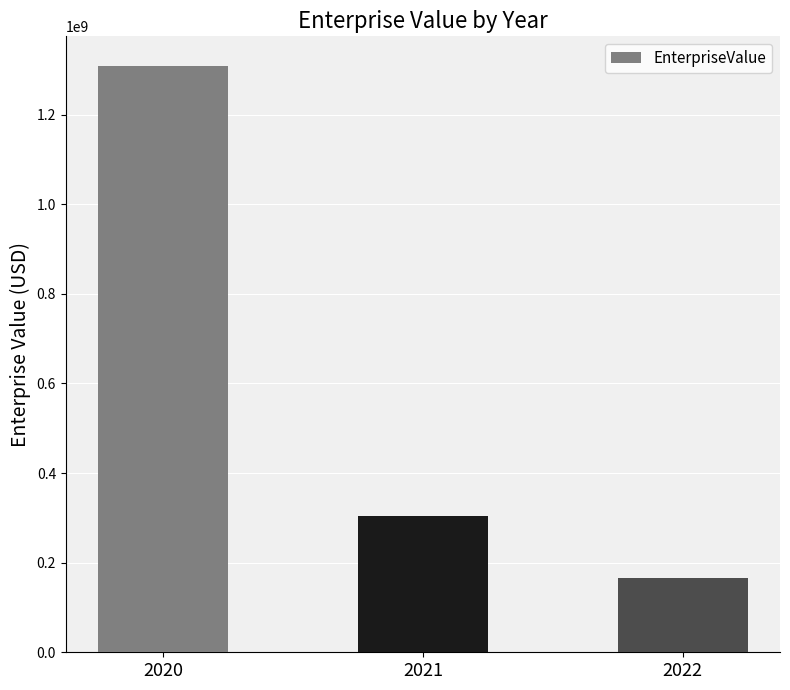

Count the number of categories in the chart.

3